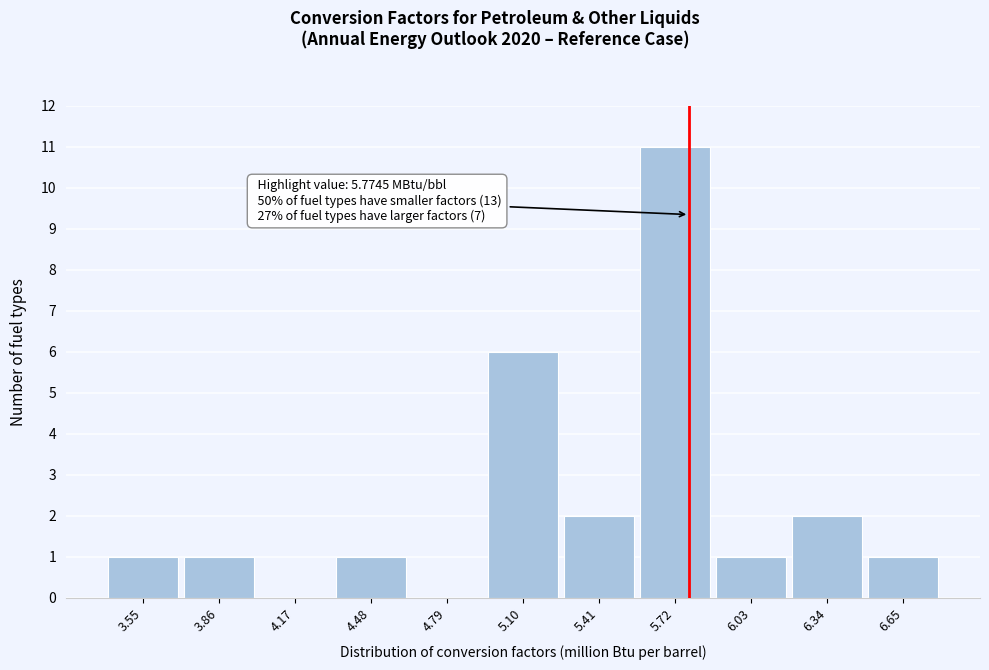

Over which range of the x-axis is the bar tallest?

5.55 to 5.85